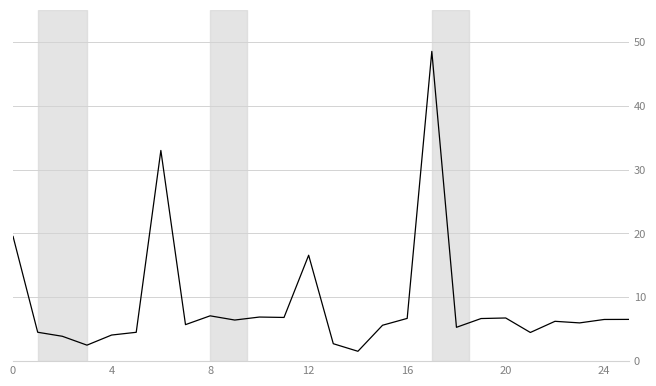

What is the greatest value displayed?

48.5